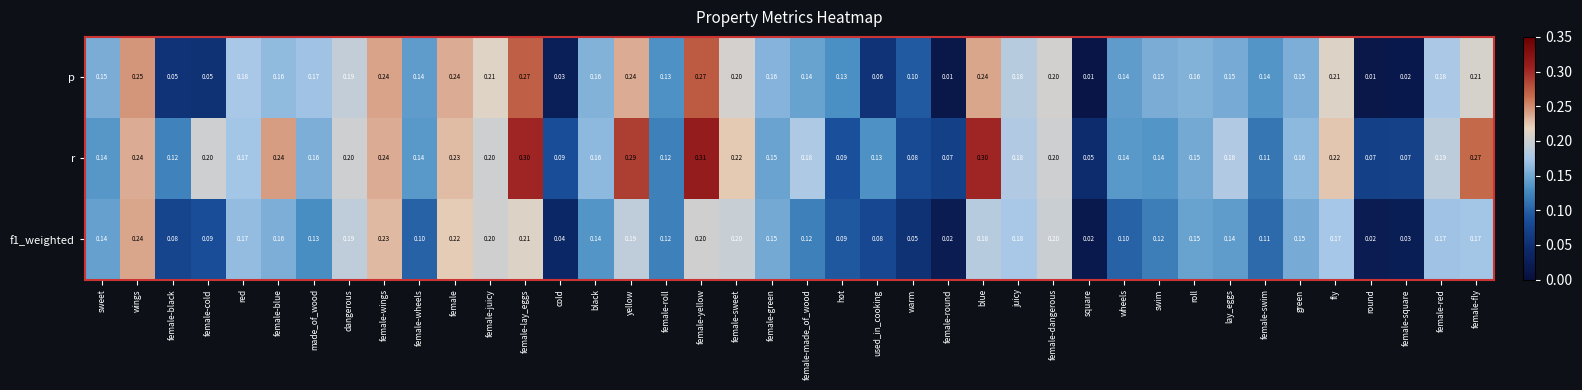

Which series has the largest total across all categories?

r